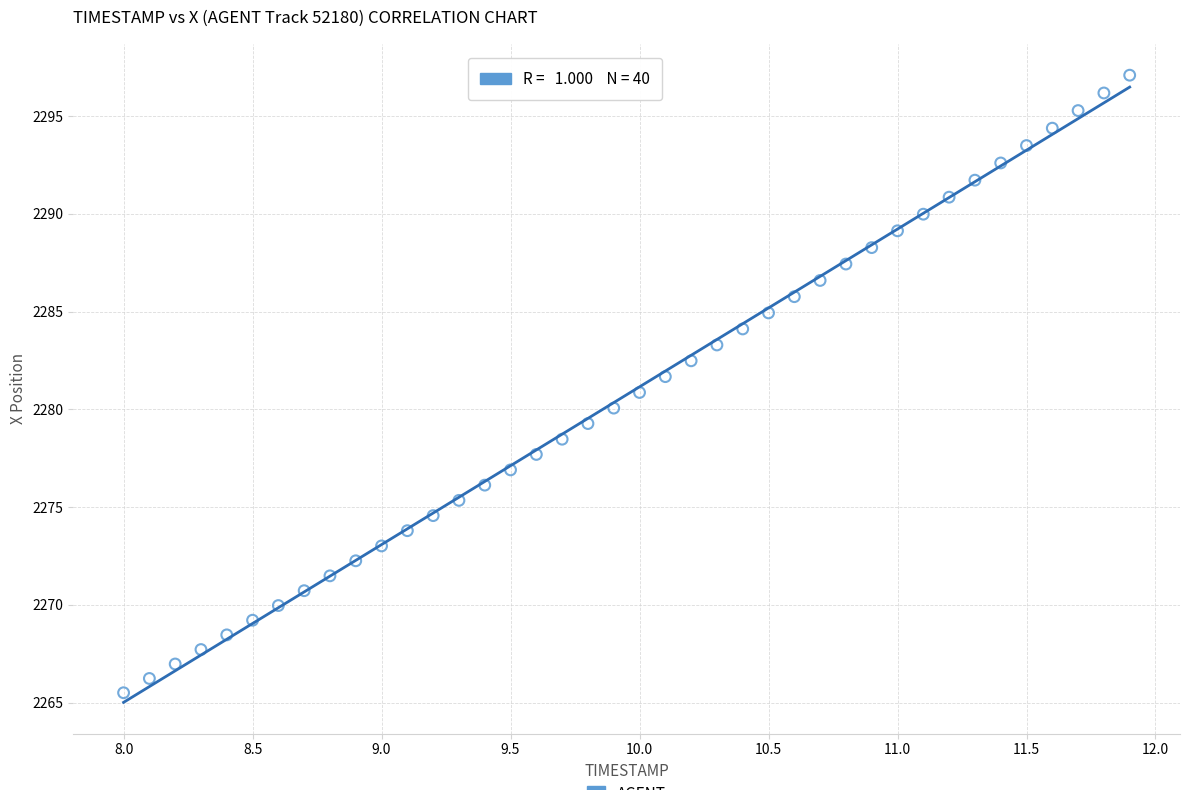

What is the range of Y values (max minus min)?

31.6